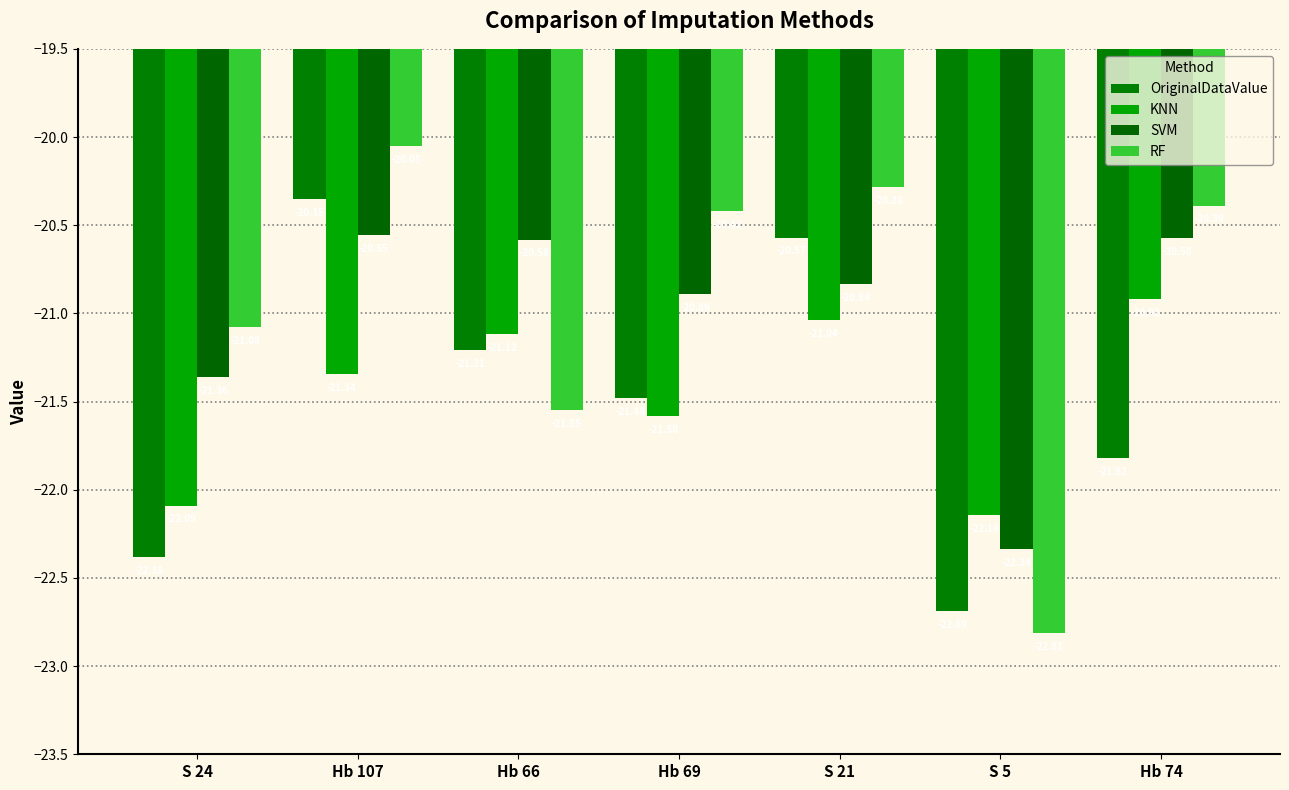

The value of KNN at S 5 is -22.1. True or false?

True